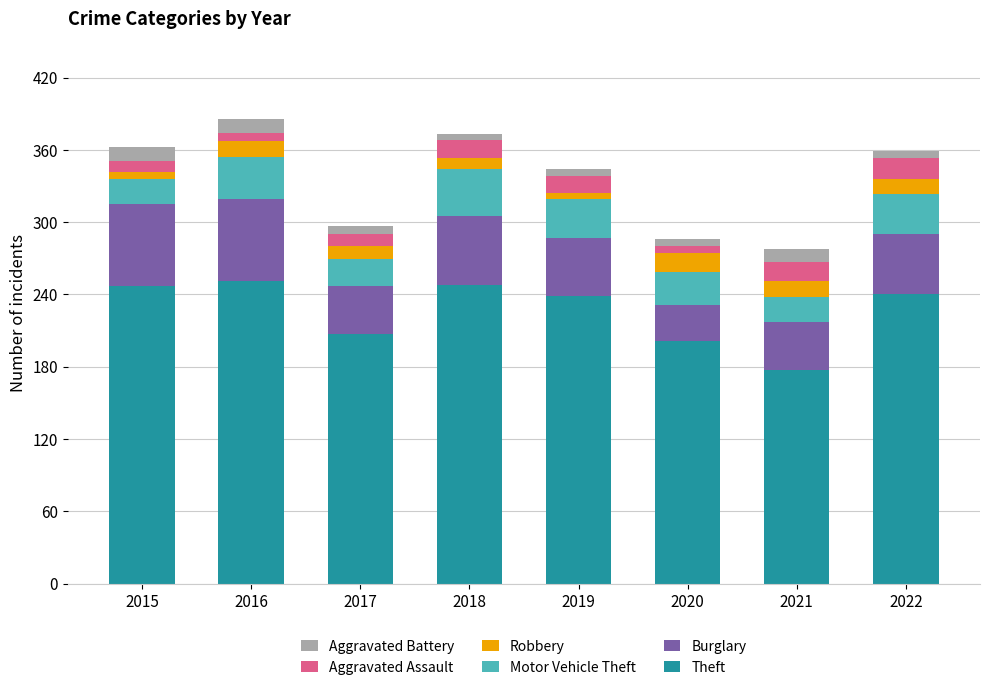

What is the maximum value for Theft?

251